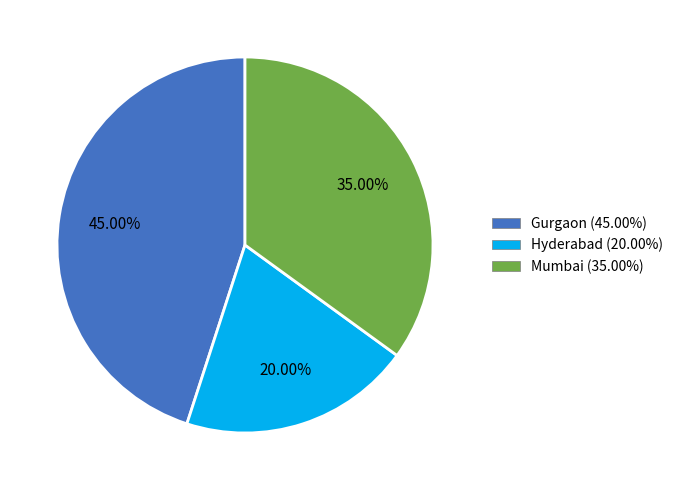

Approximately how many times larger is the value at Gurgaon compared to Mumbai?

1.3